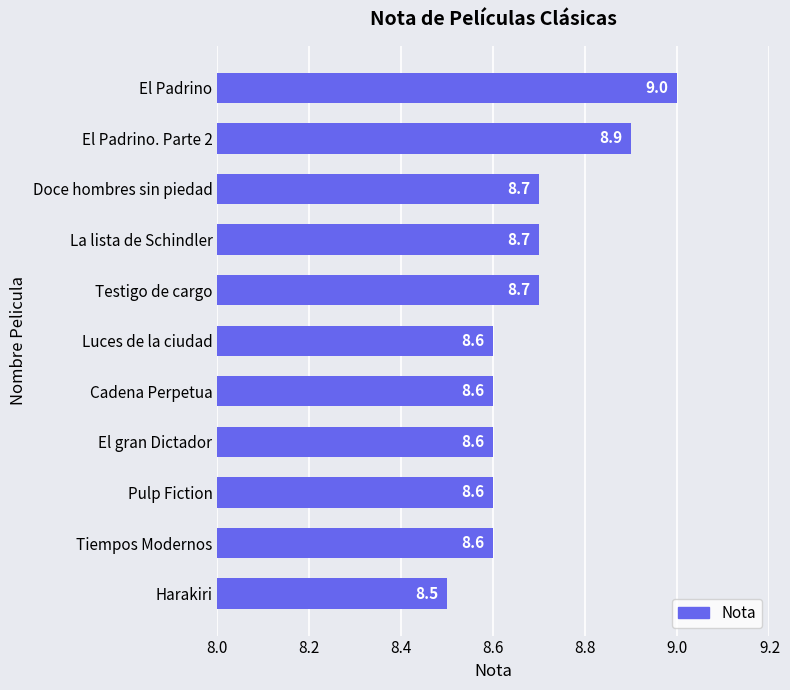

At which category does the chart reach its minimum across all series?

Harakiri